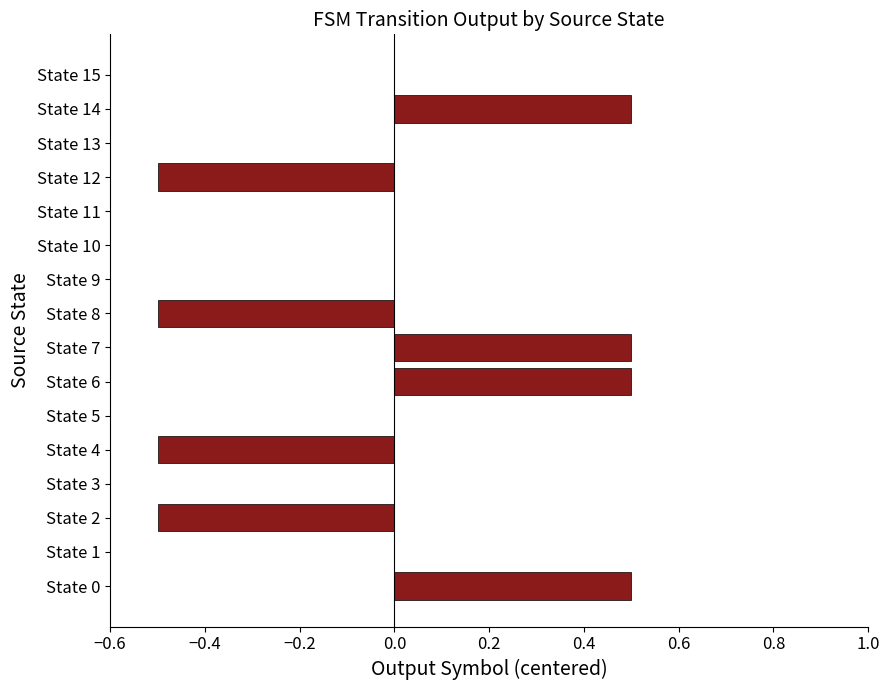

Between State 15 and State 6, which is larger?

State 6